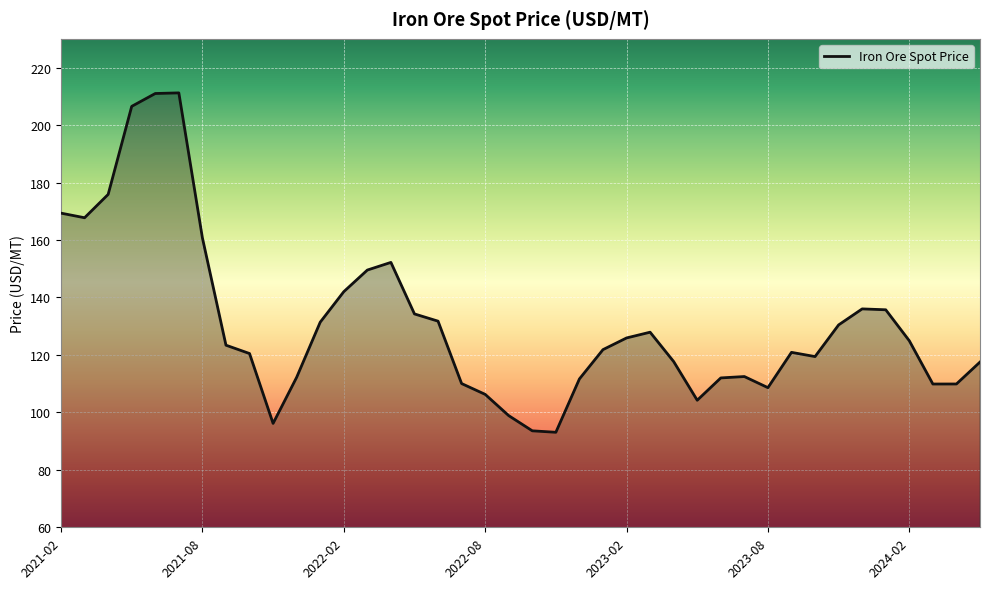

What is the difference between the maximum and minimum values?

118.1